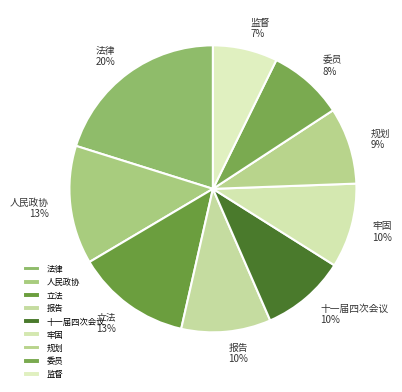

How many slices are in this pie chart?

9